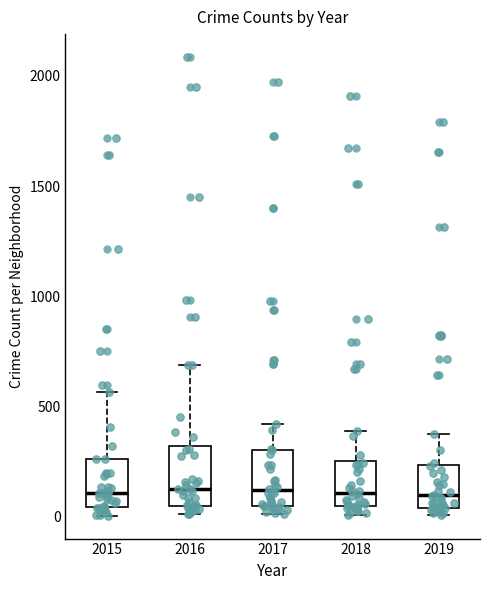

Reading left to right, read every box against the y-axis: the position of its median line, the range the box covers, and the ends of its whiskers. The values are not printed on the chart, so give them approximately, as read against the axis.

2015: median 100, box 50 to 250, whiskers 0 to 550
2016: median 150, box 50 to 300, whiskers 0 to 700
2017: median 100, box 50 to 300, whiskers 0 to 400
2018: median 100, box 50 to 250, whiskers 0 to 400
2019: median 100, box 50 to 250, whiskers 0 to 400